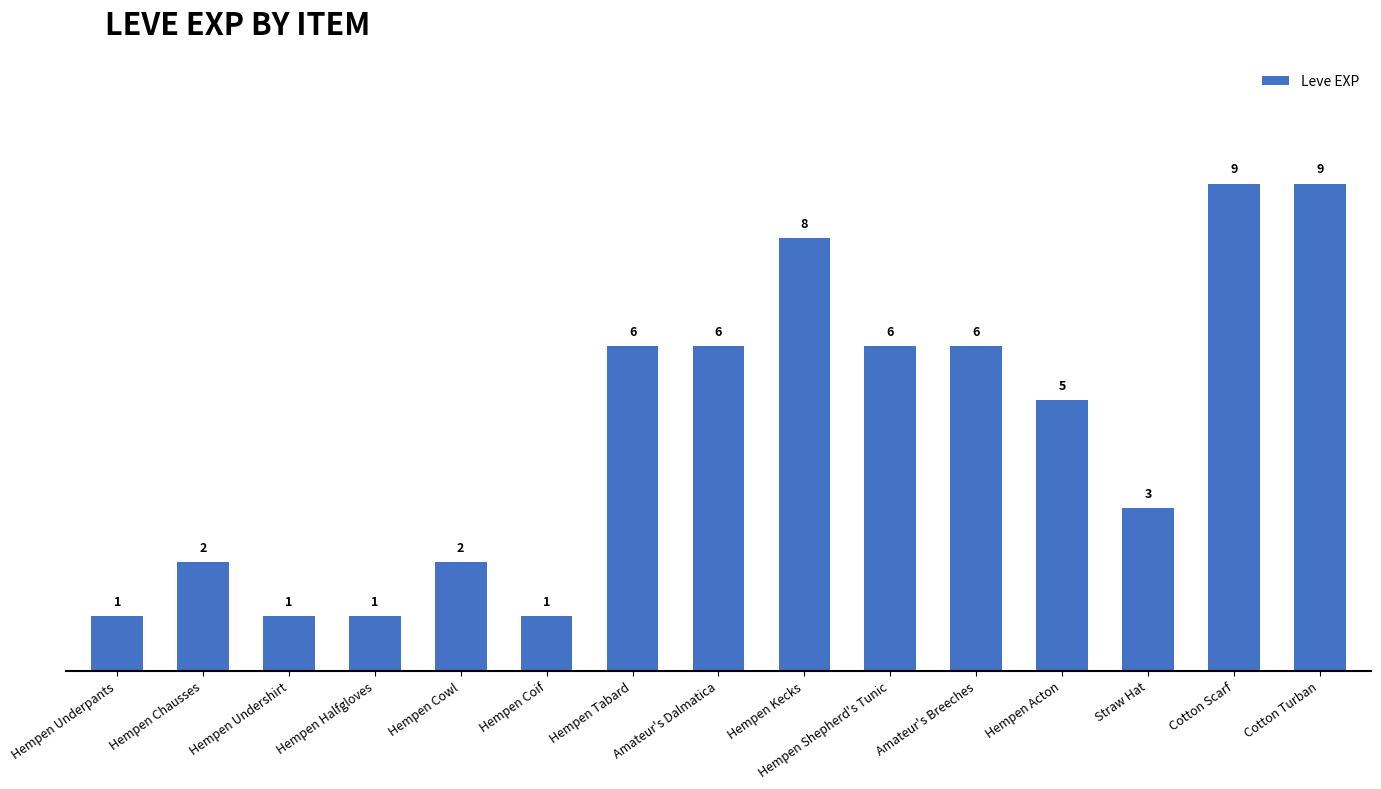

Where does the data first go above 5?

Hempen Tabard